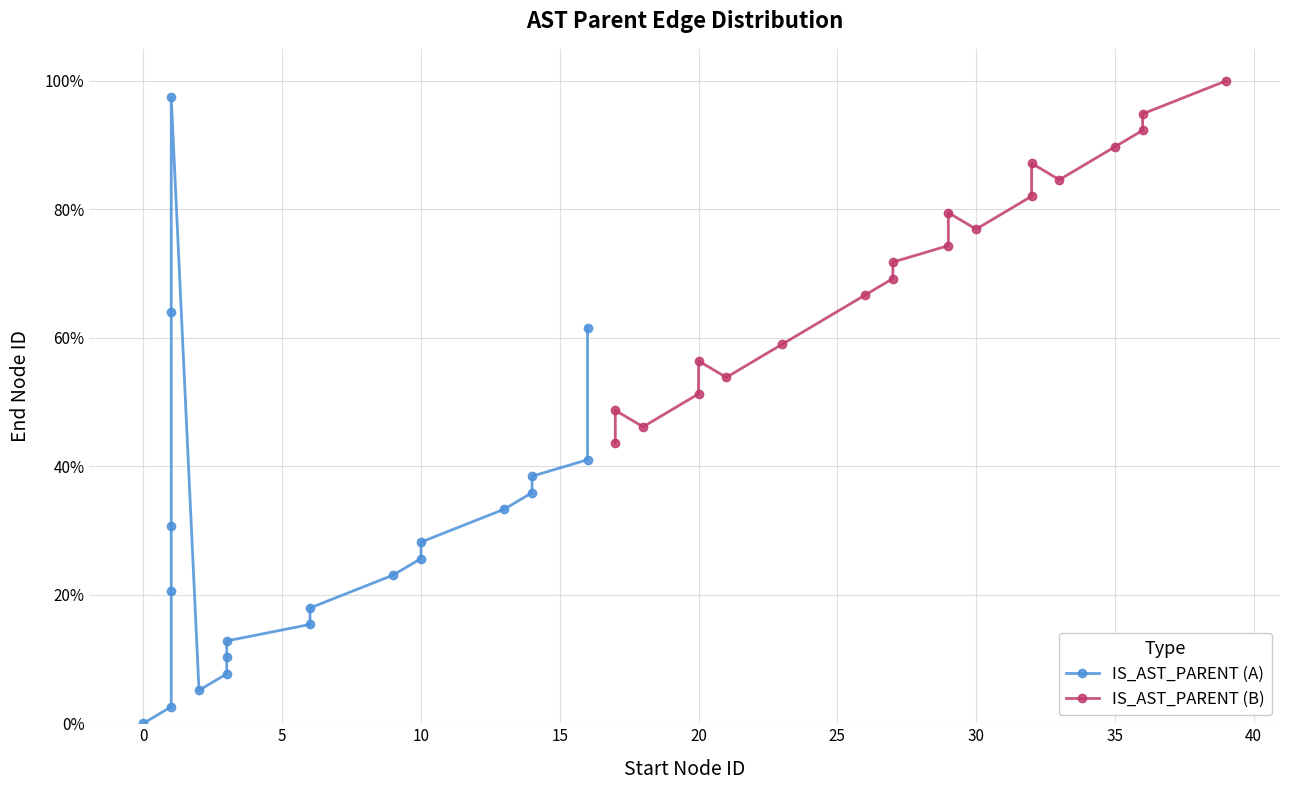

What is the highest value of the IS_AST_PARENT (A) series?

1.0